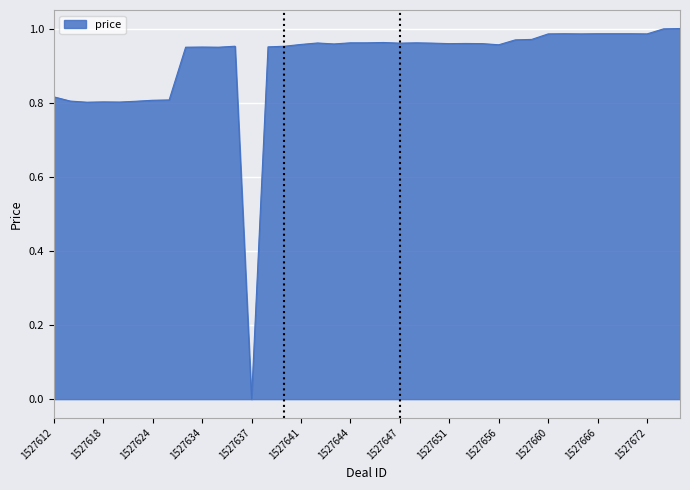

Does the chart display data point markers on the line(s)?

No